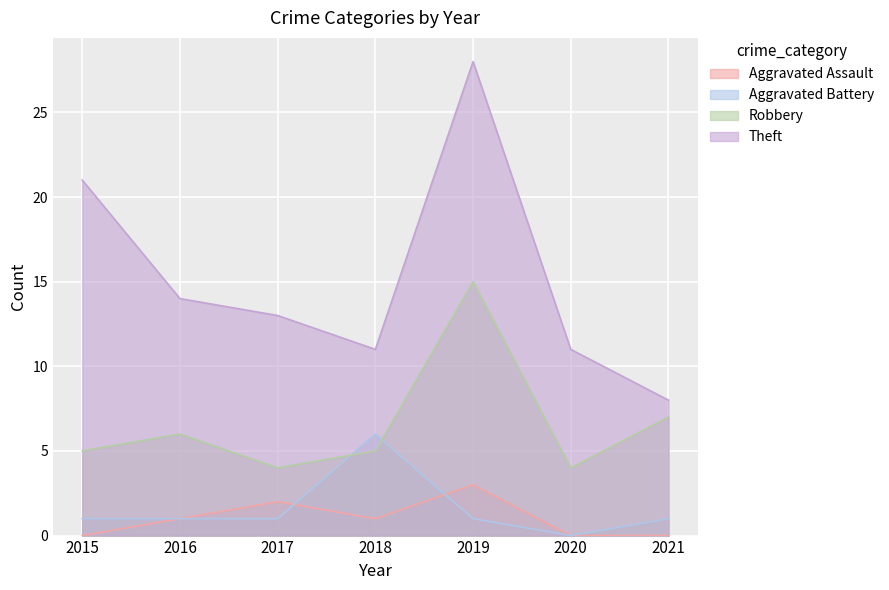

Read the Robbery value at 2016, to the nearest 5.

5